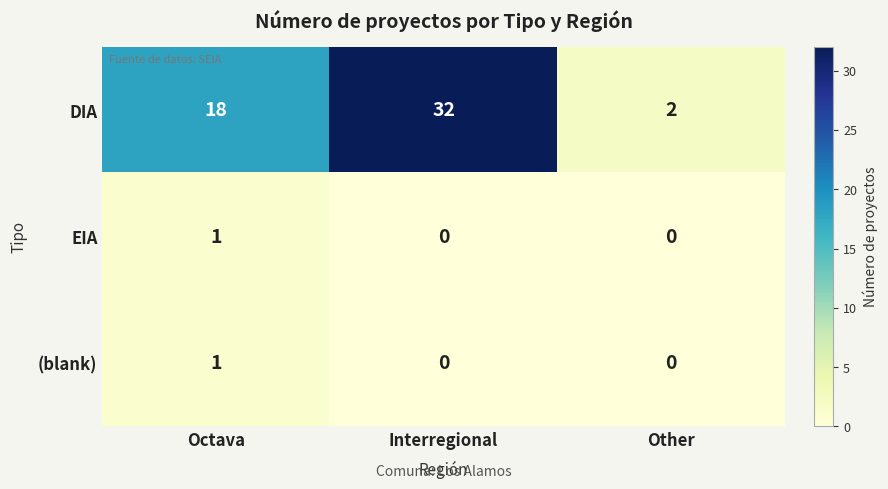

The value of EIA at Other is 0. True or false?

True